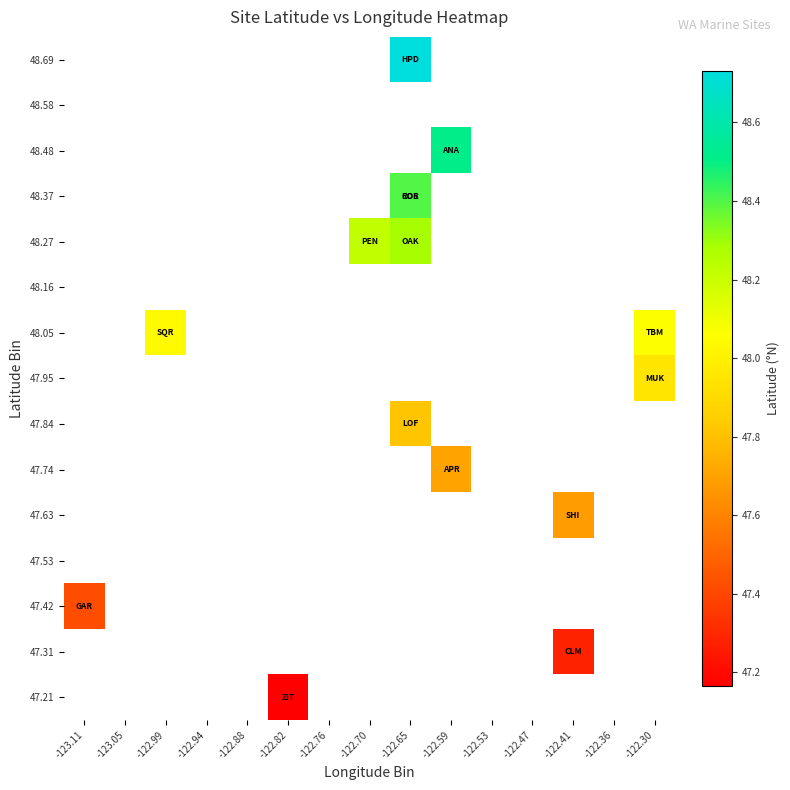

Rank the series by their maximum value, from lowest to highest.

47.21, 47.31, 47.42, 47.53, 47.63, 47.74, 47.84, 47.95, 48.05, 48.16, 48.27, 48.37, 48.48, 48.58, 48.69